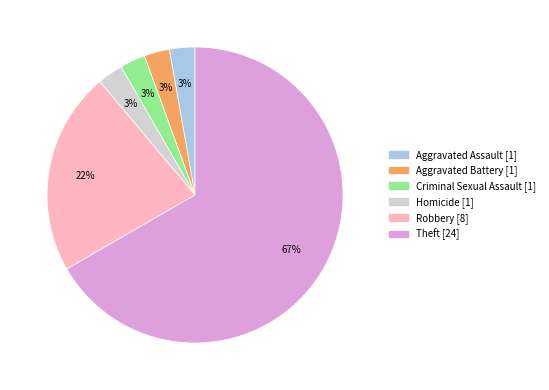

Which slice is the largest?

Theft